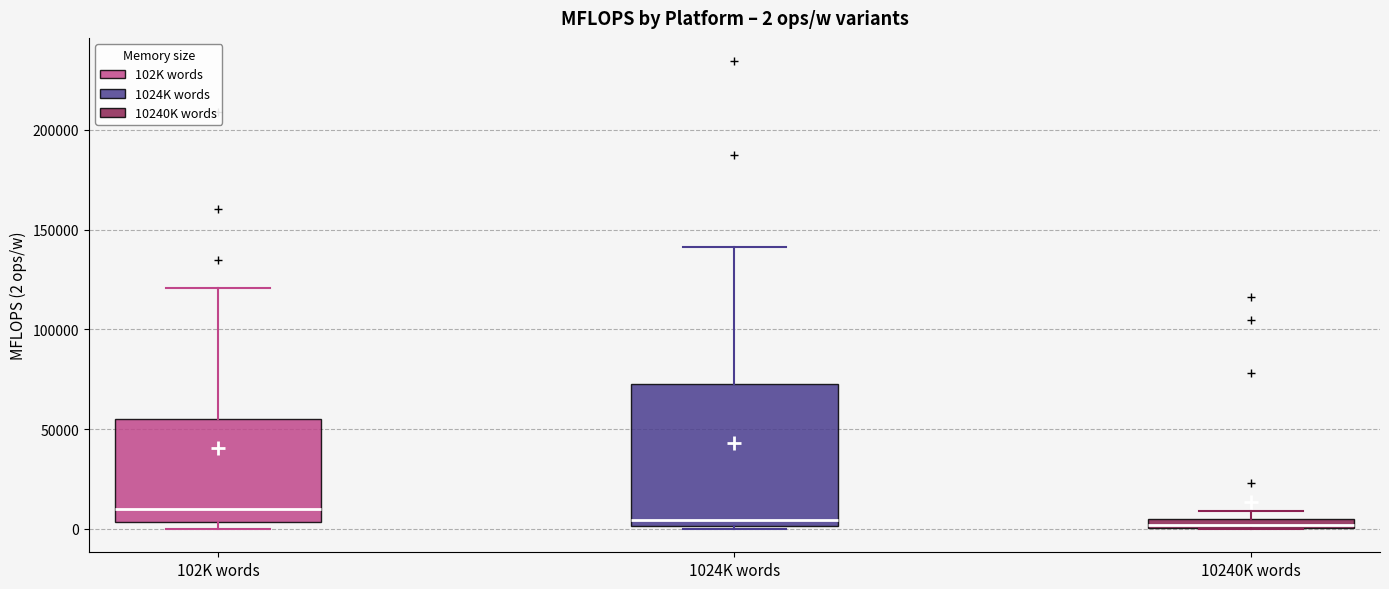

Which box is the tallest, from its lower edge to its upper edge?

1024K words